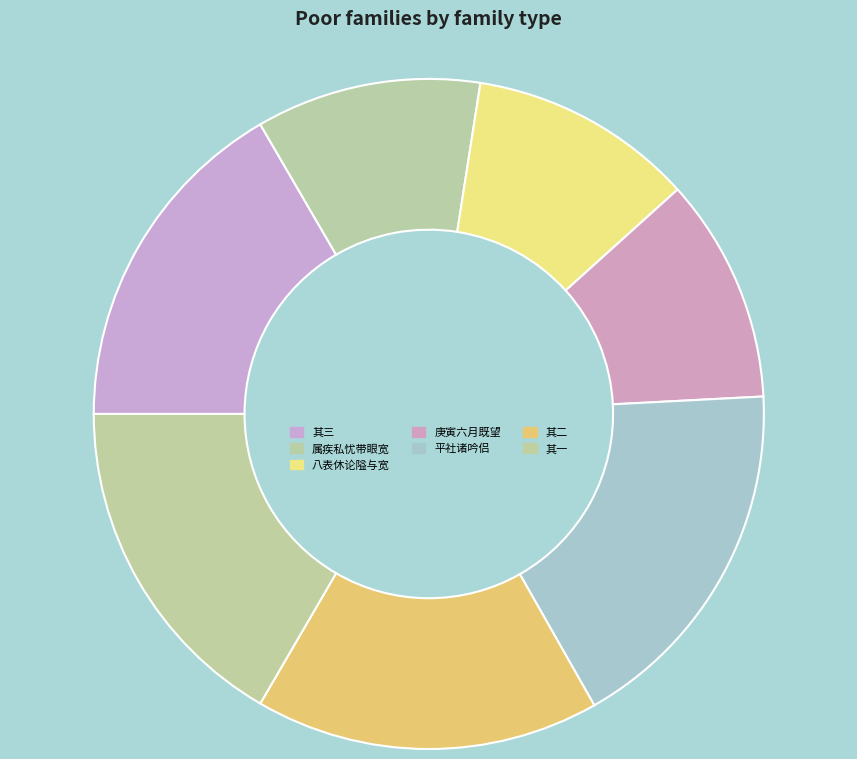

Count the number of slices in the pie.

7